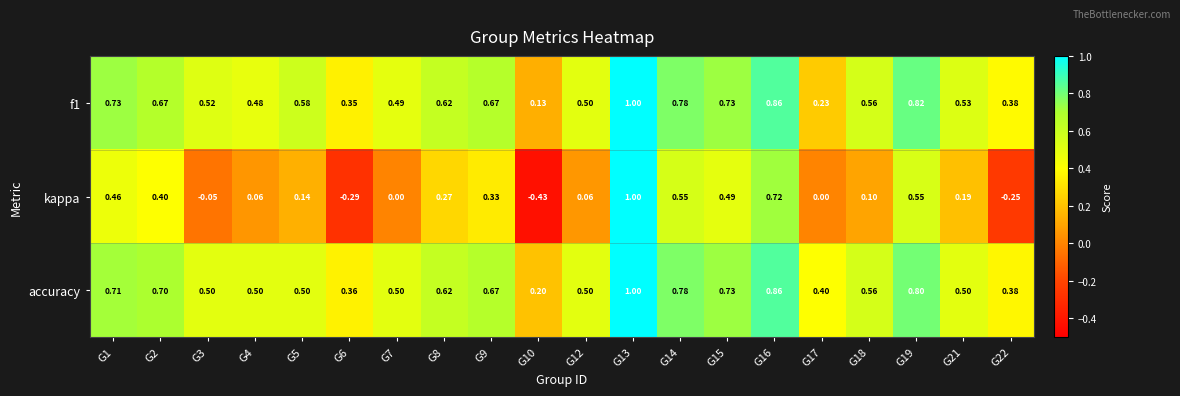

Which series has the widest spread of values?

kappa